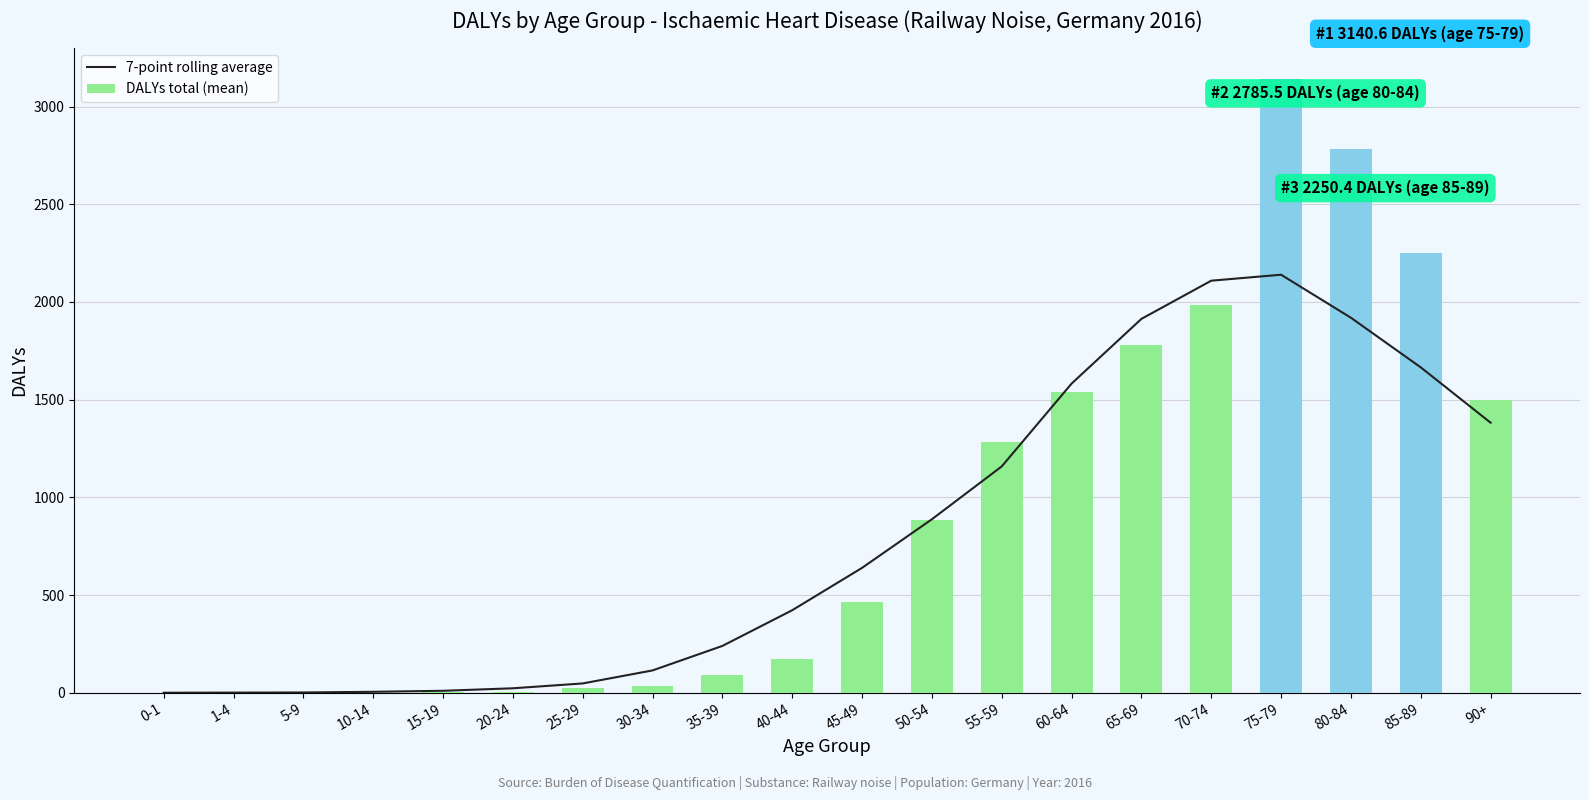

How many data points in 7-point rolling average are less than 639?

10